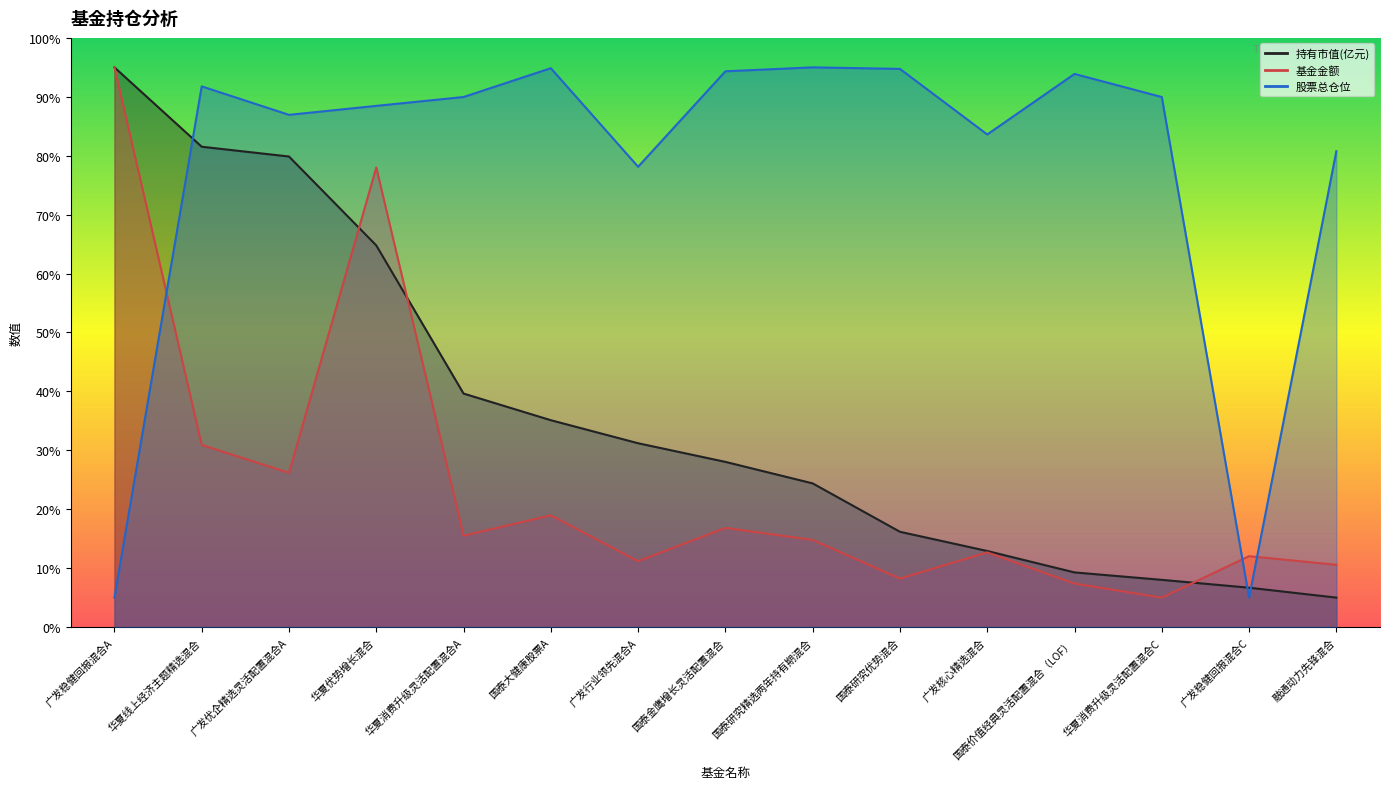

What is the smallest value displayed?

5.0